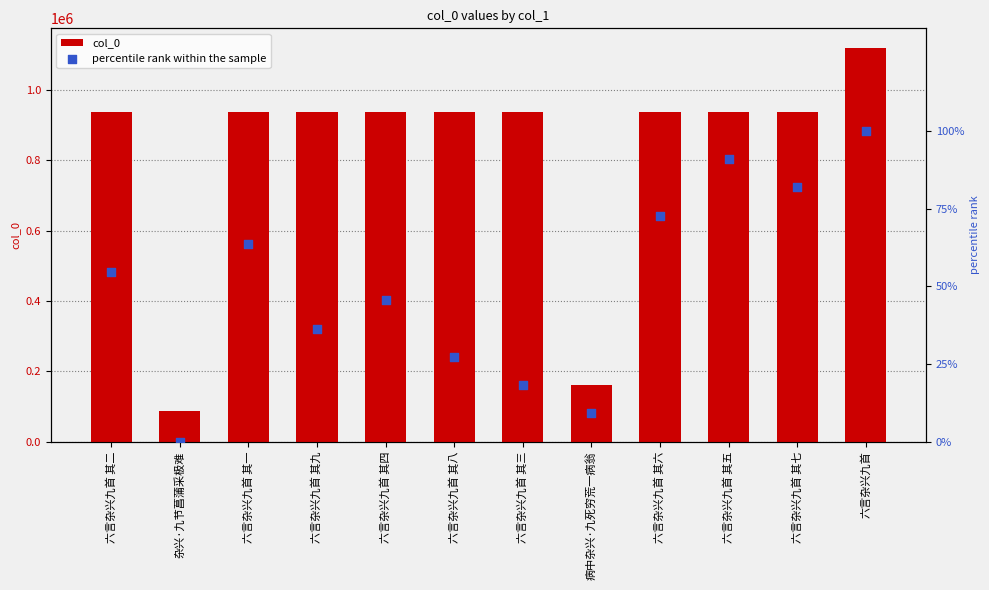

Which series has the largest Y range (max minus min)?

col_0